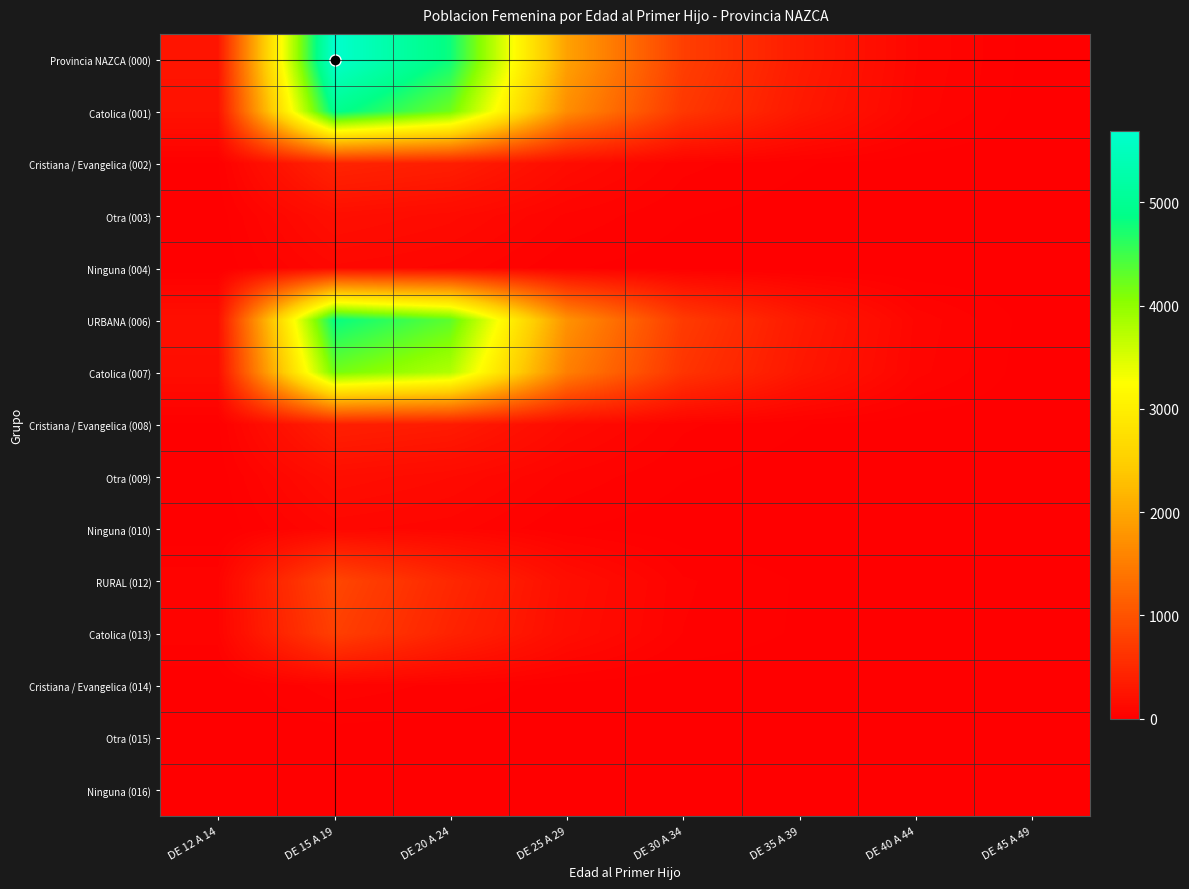

Which series changed the most between DE 25 A 29 and DE 45 A 49?

Provincia NAZCA (000)